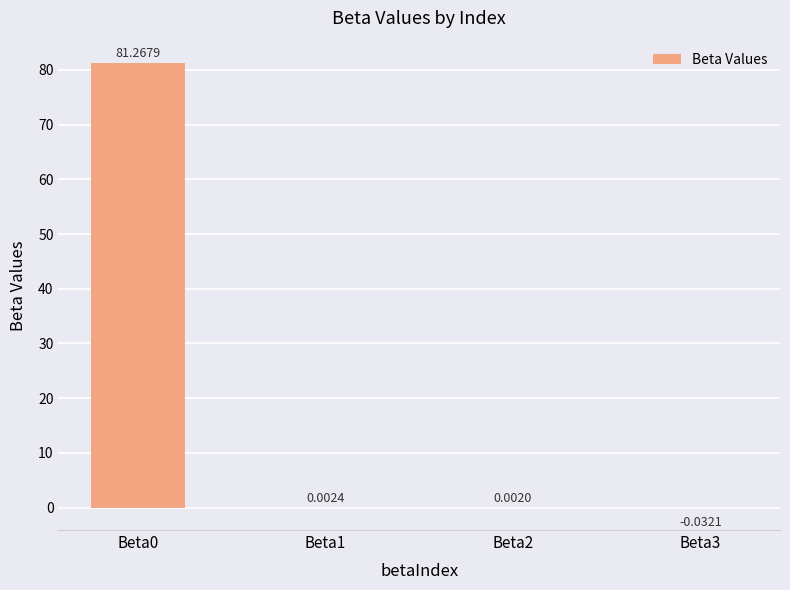

What is the change in value from Beta0 to Beta3?

-81.3